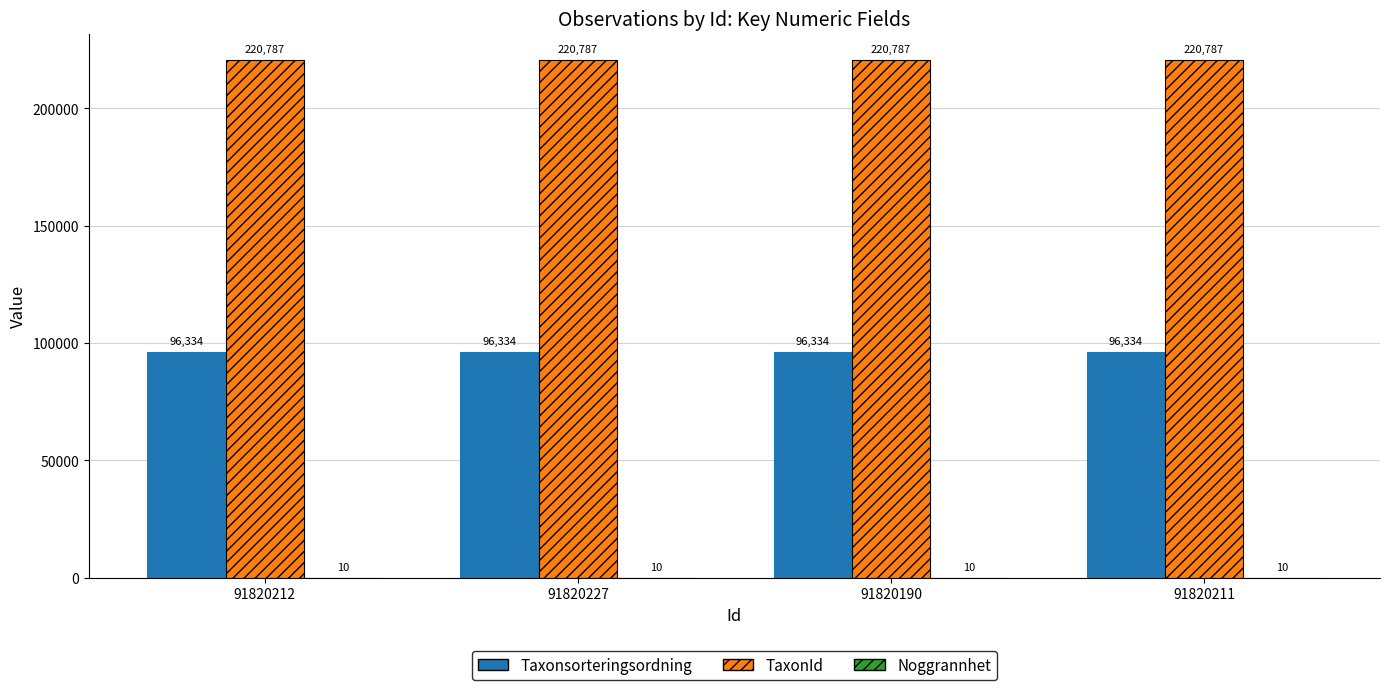

What is the maximum value shown in the chart?

220787